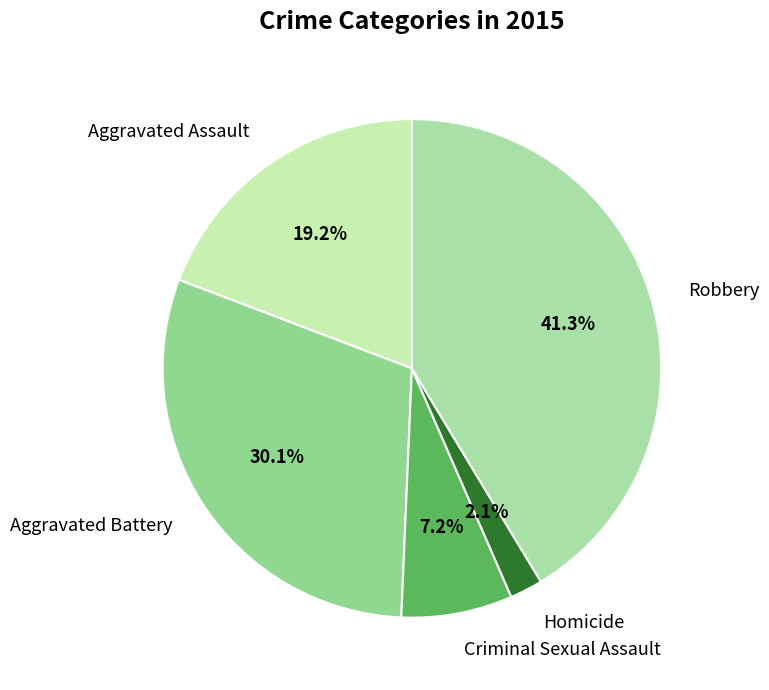

To the nearest percent, what portion does Criminal Sexual Assault represent?

7%